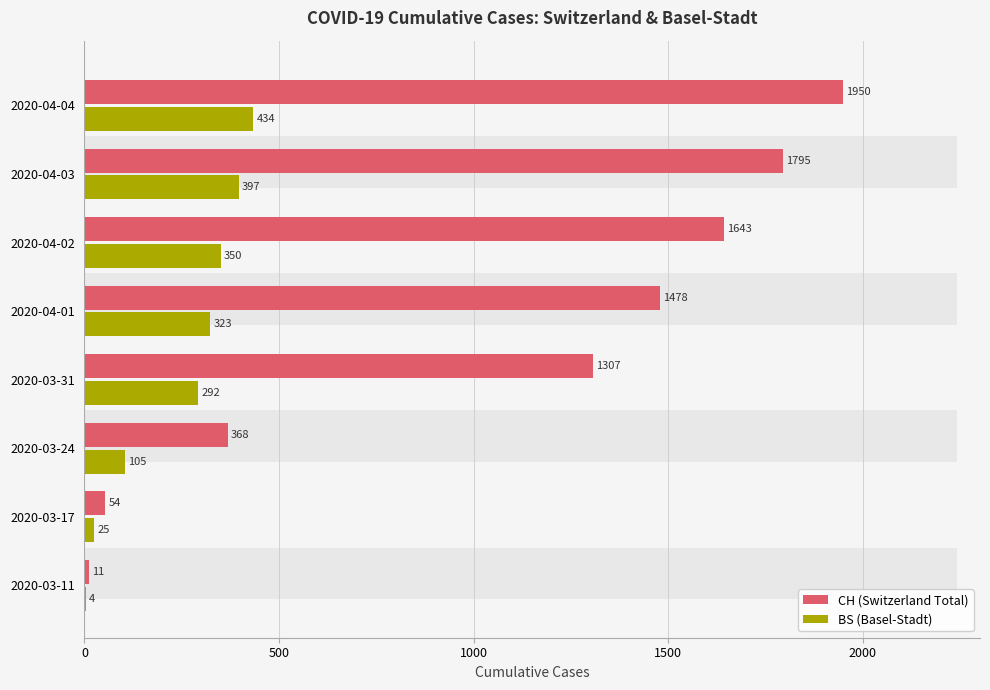

The value of BS (Basel-Stadt) at 2020-03-11 is 4. True or false?

True